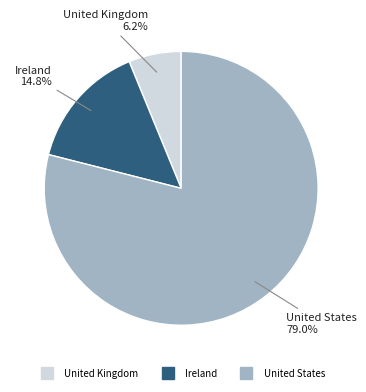

Approximately how many times larger is the value at United Kingdom compared to Ireland?

0.4